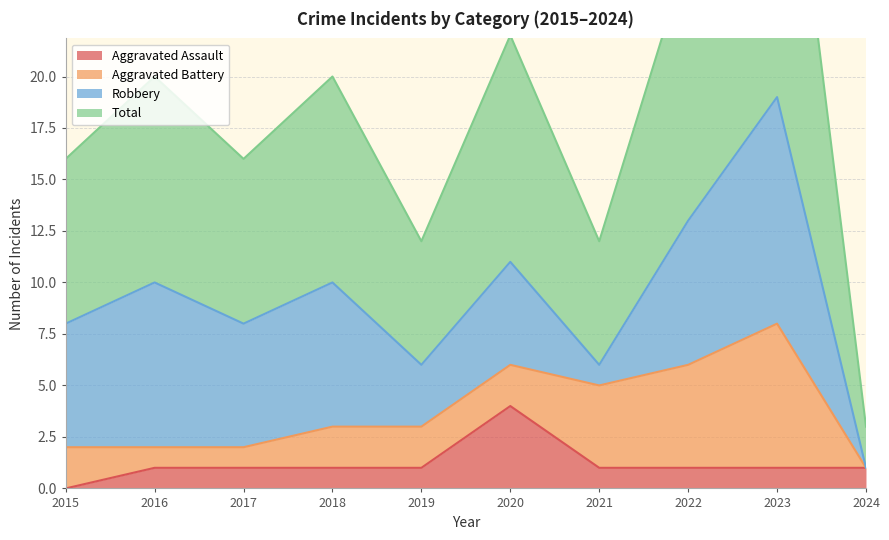

What is the difference between the second highest and minimum values in the Aggravated Assault series?

1